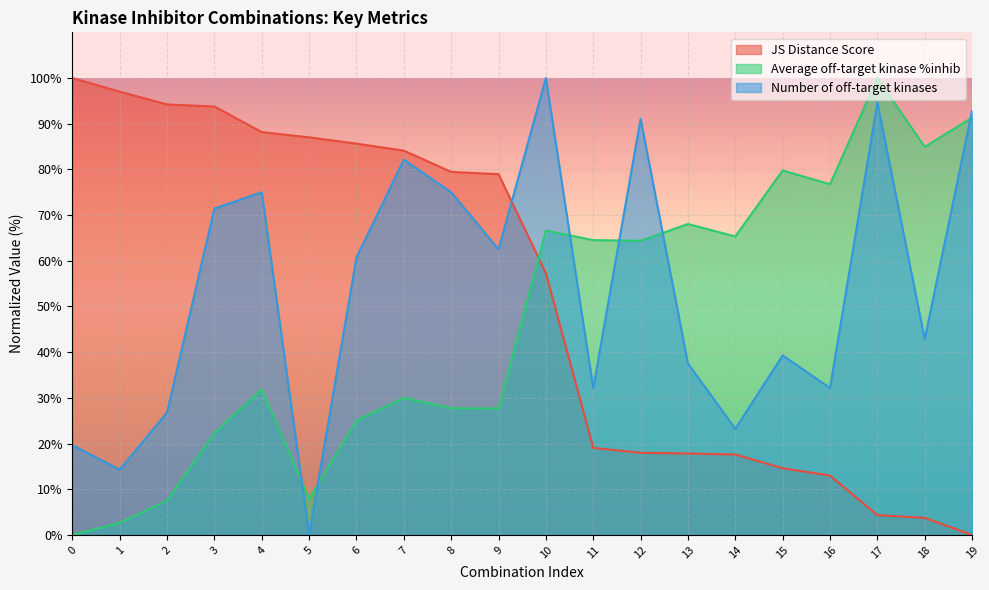

True or false: Average off-target kinase %inhib and JS Distance Score cross at least once.

True